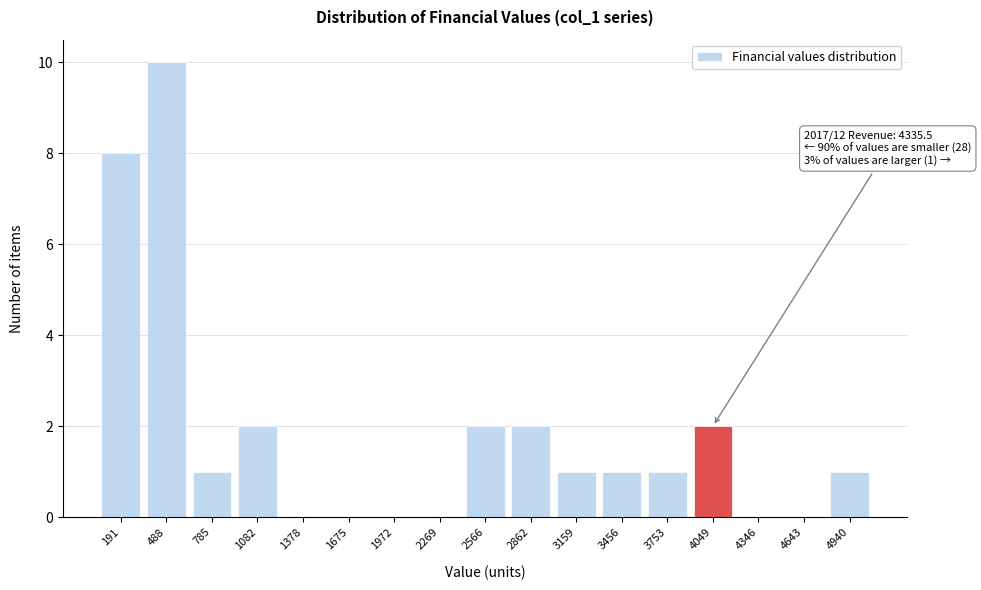

Reading left to right, list all the values displayed in this chart.

191=8	488=10	785=1	1082=2	1378=0	1675=0	1972=0	2269=0	2566=2	2862=2	3159=1	3456=1	3753=1	4049=2	4346=0	4643=0	4940=1